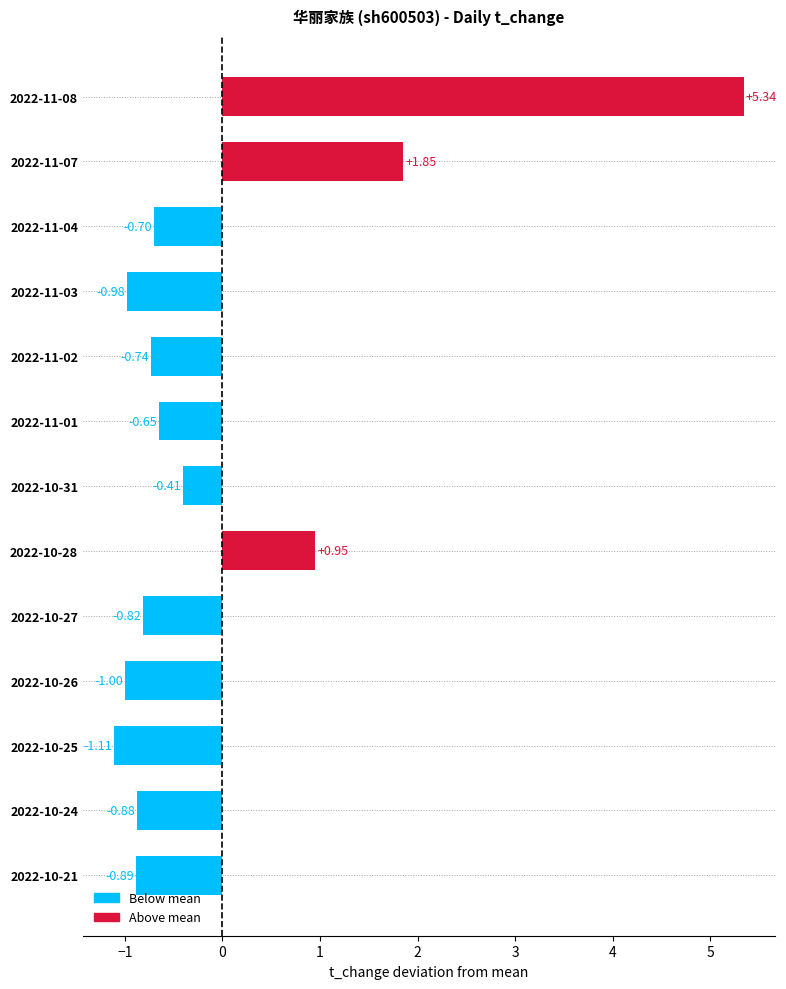

Rank the categories by value from lowest to highest.

2022-10-25, 2022-10-26, 2022-11-03, 2022-10-21, 2022-10-24, 2022-10-27, 2022-11-02, 2022-11-04, 2022-11-01, 2022-10-31, 2022-10-28, 2022-11-07, 2022-11-08